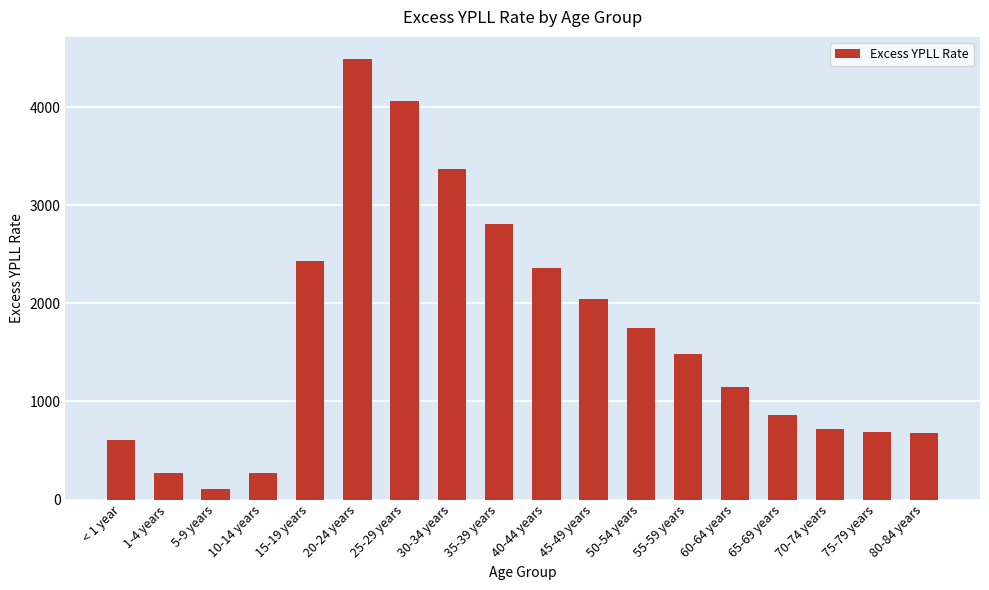

Where is the data nearest to the value 2298?

40-44 years